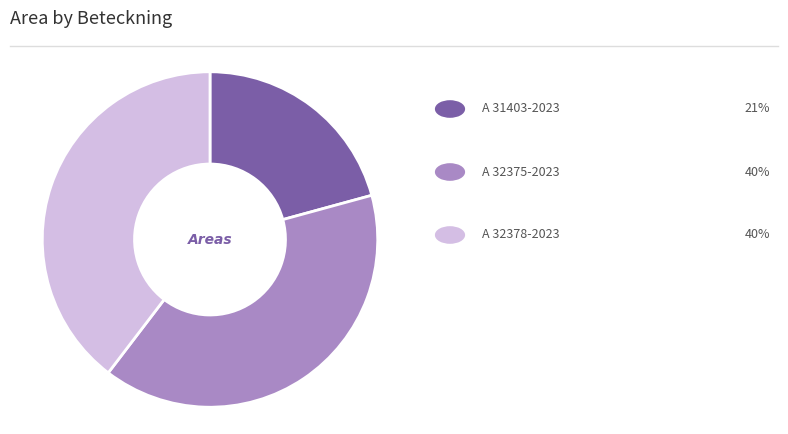

Is there a majority slice in this chart?

No